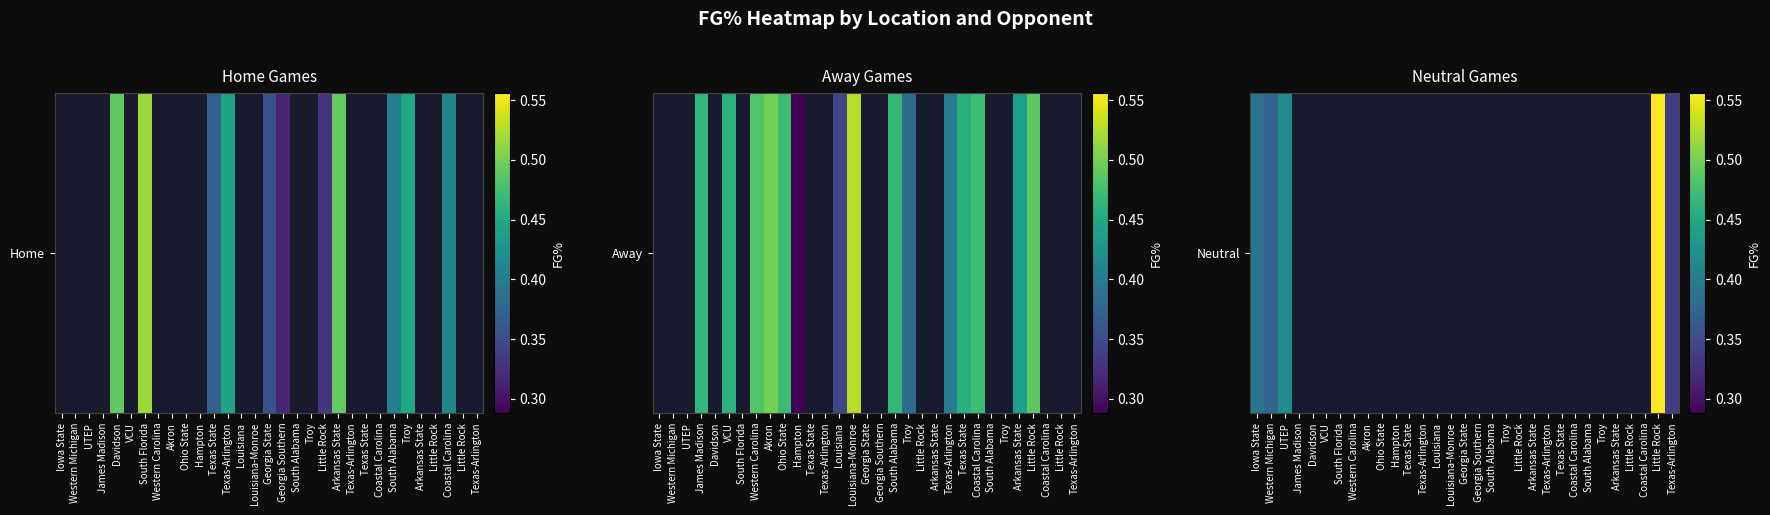

What is the smallest value displayed?

0.3